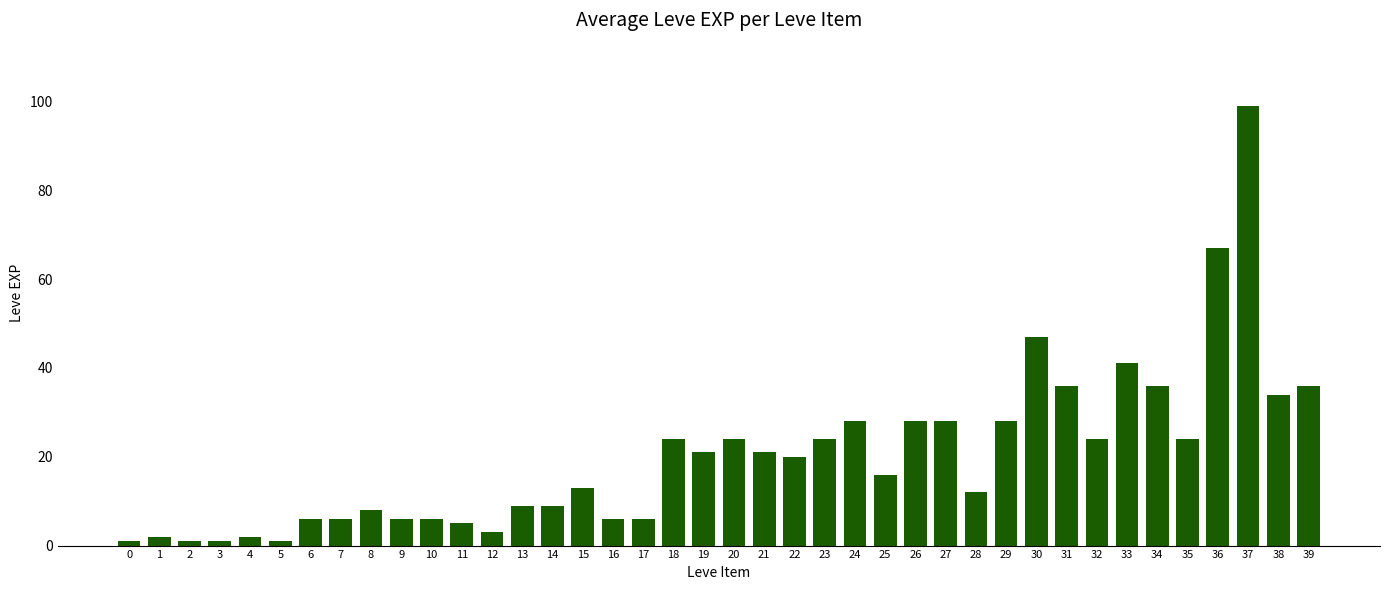

What is the approximate value at 38?

34